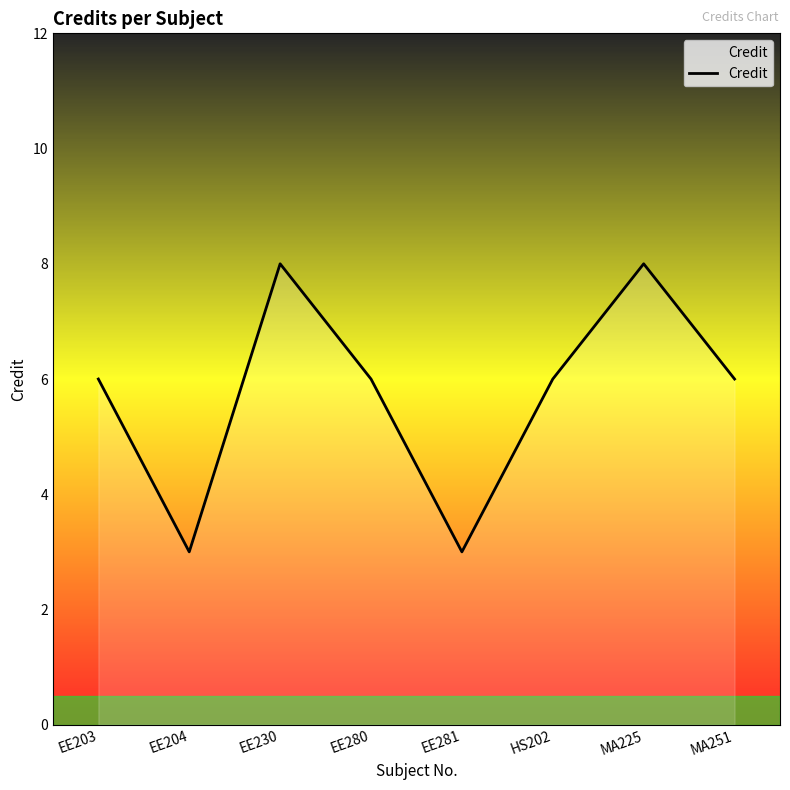

Reading left to right, extract all data points from this chart.

EE203=6	EE204=3	EE230=8	EE280=6	EE281=3	HS202=6	MA225=8	MA251=6